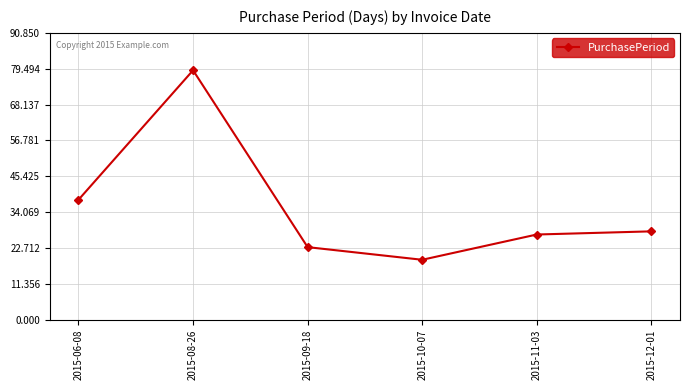

Reading left to right, extract all data points from this chart.

38	79	23	19	27	28